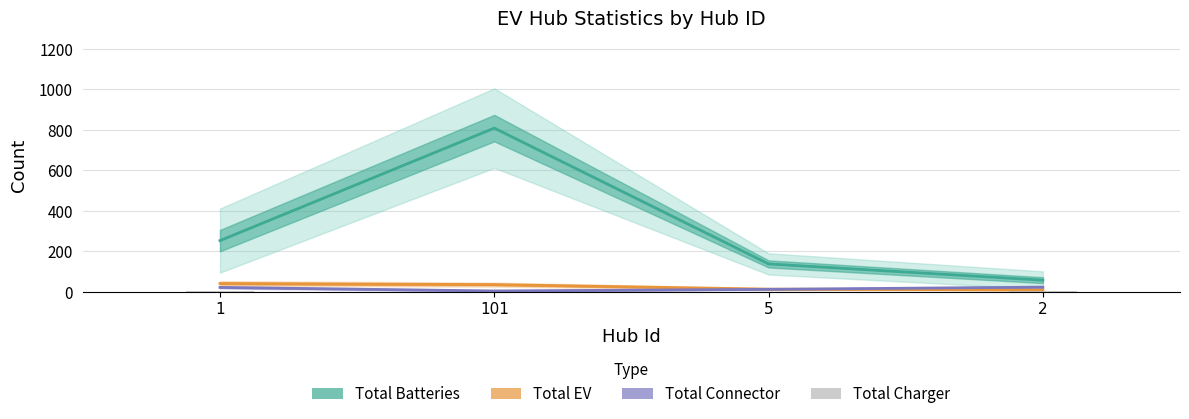

What position from the left is 1?

1